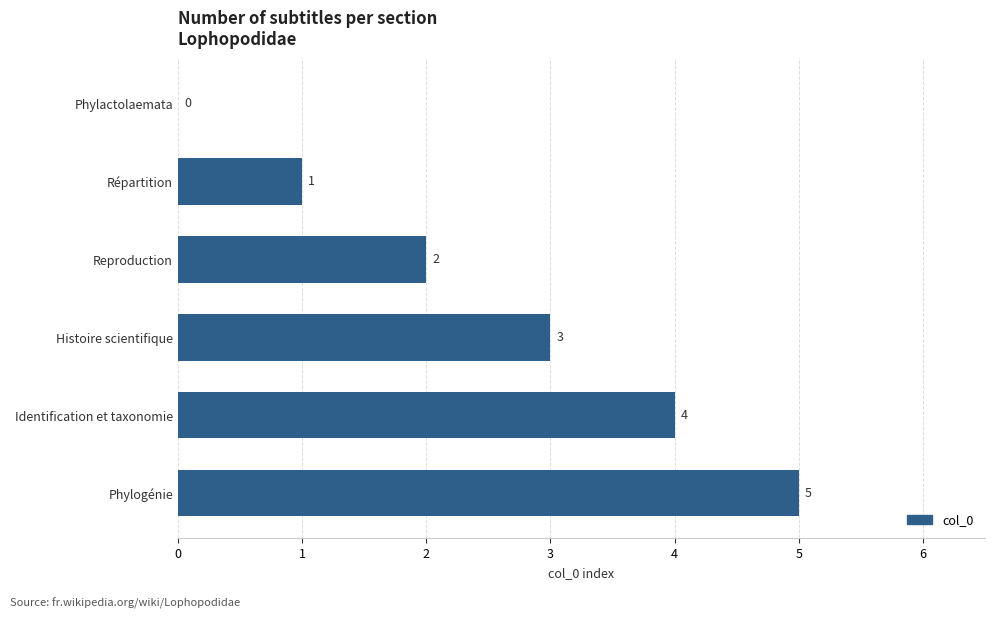

At which label is the value closest to 2?

Reproduction